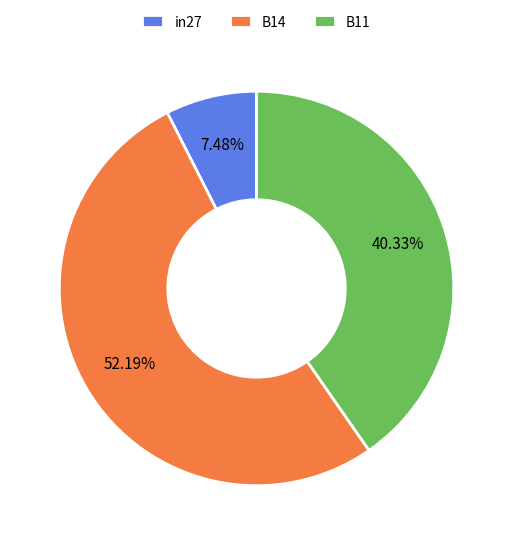

Combined, do B11 and B14 account for over 50%?

Yes